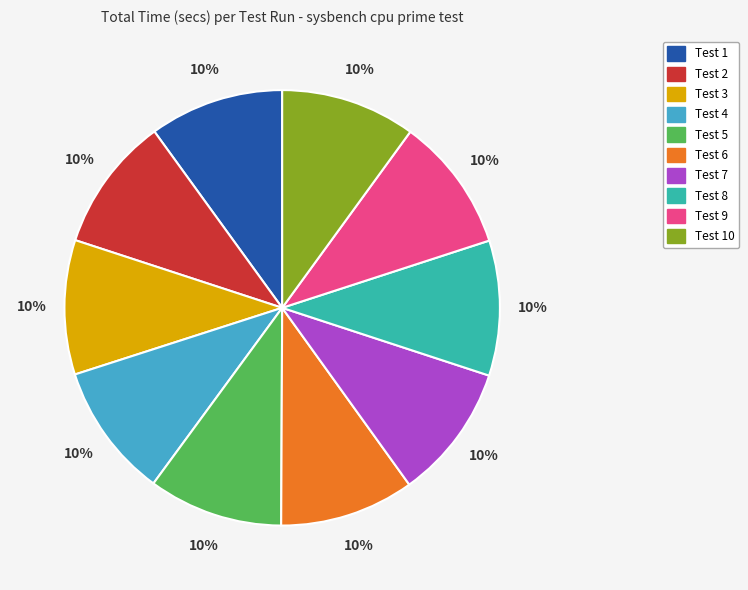

To the nearest percent, what is the average slice percentage?

10%